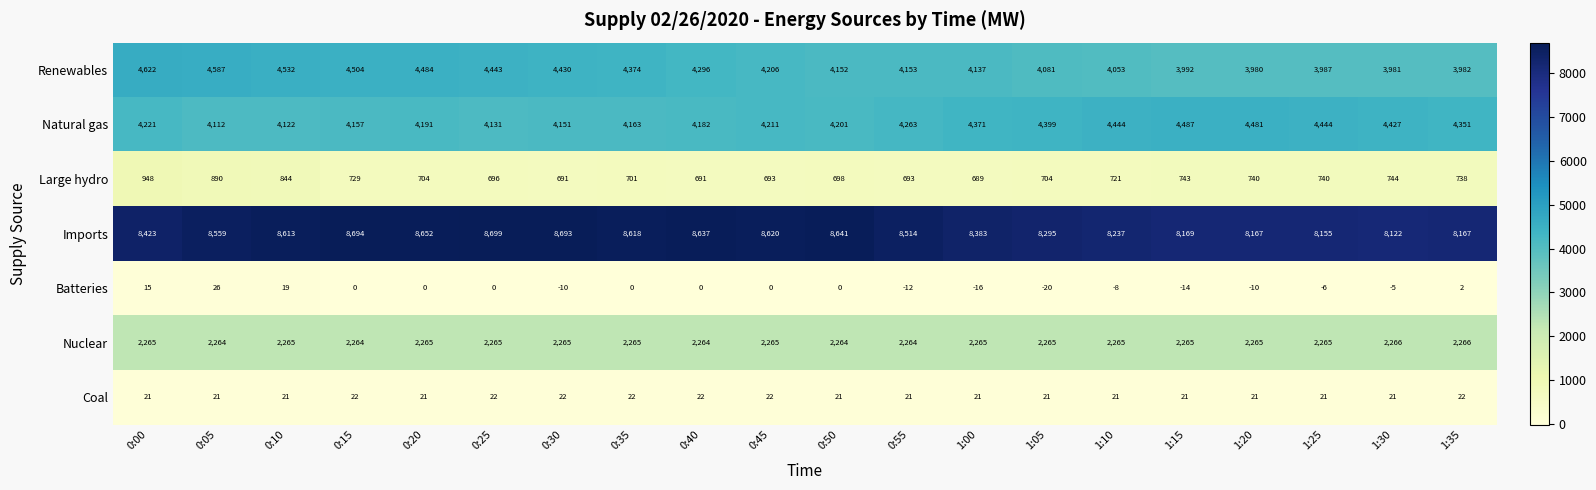

Which series changed the most between 0:00 and 0:05?

Imports